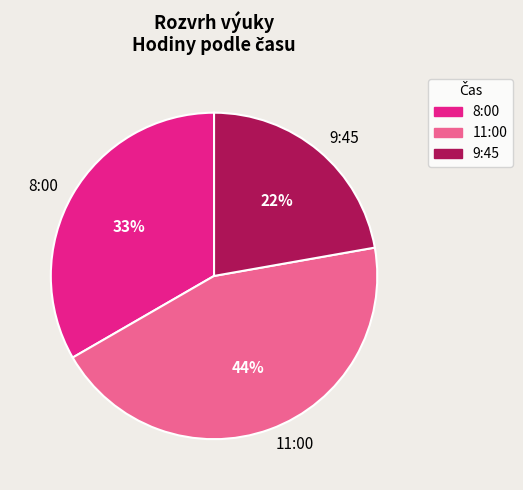

To the nearest percent, what portion does 8:00 represent?

33%